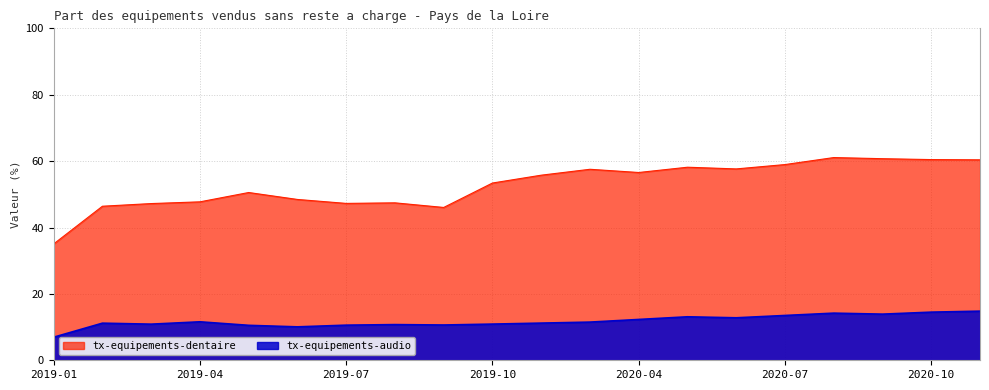

How many lines are shown in the chart?

2